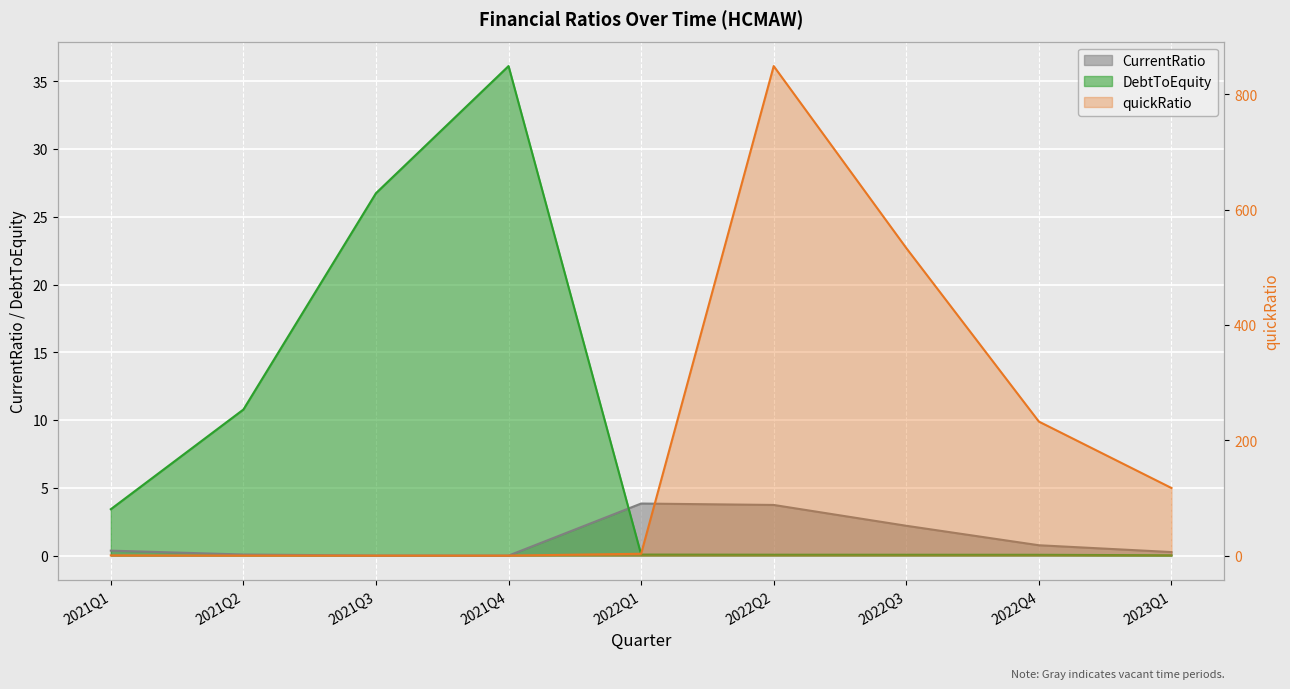

The value of DebtToEquity at 2022Q2 is 0.0. True or false?

False